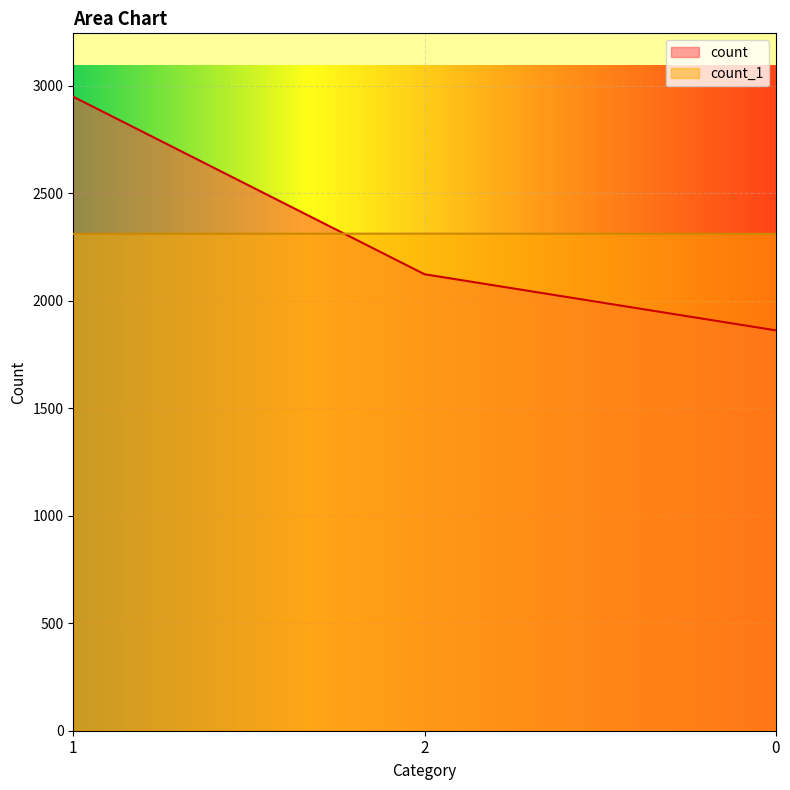

Is it true that count equals 2124 at 2?

True